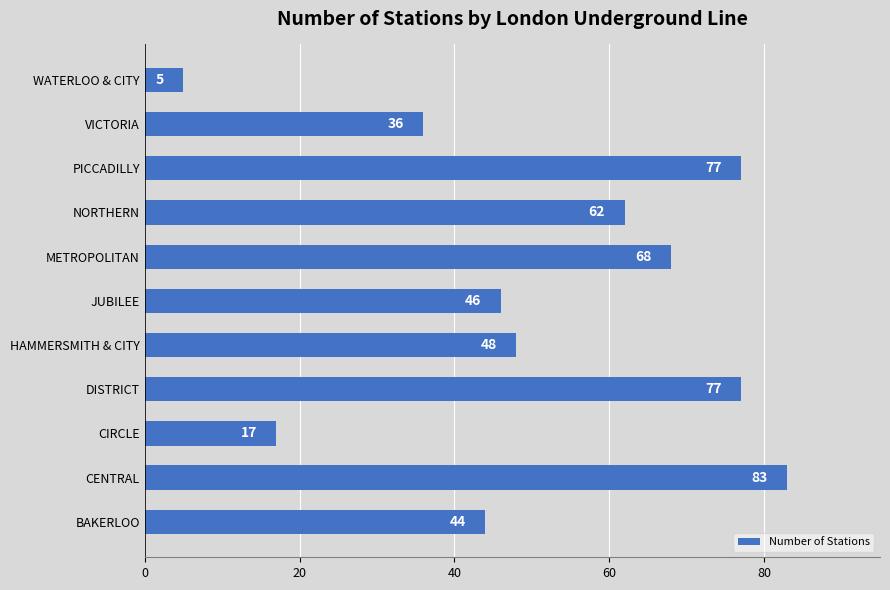

Reading top to bottom, transcribe all the data shown in this chart.

5	36	77	62	68	46	48	77	17	83	44